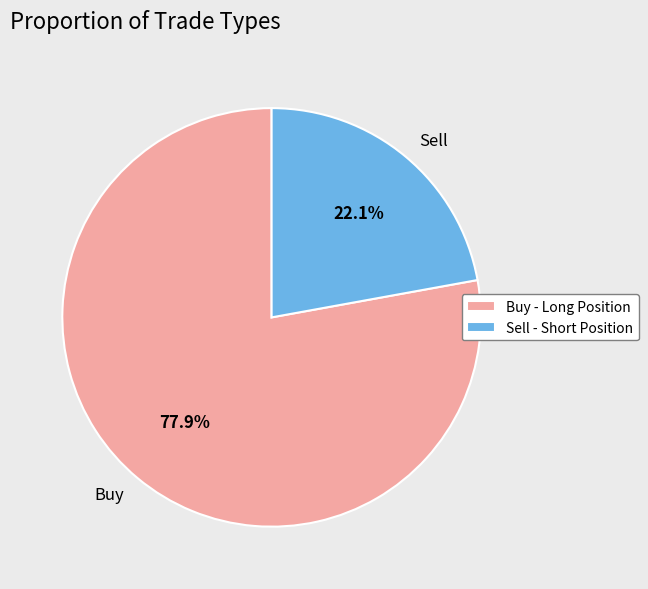

Which category has the biggest portion of the pie?

Buy